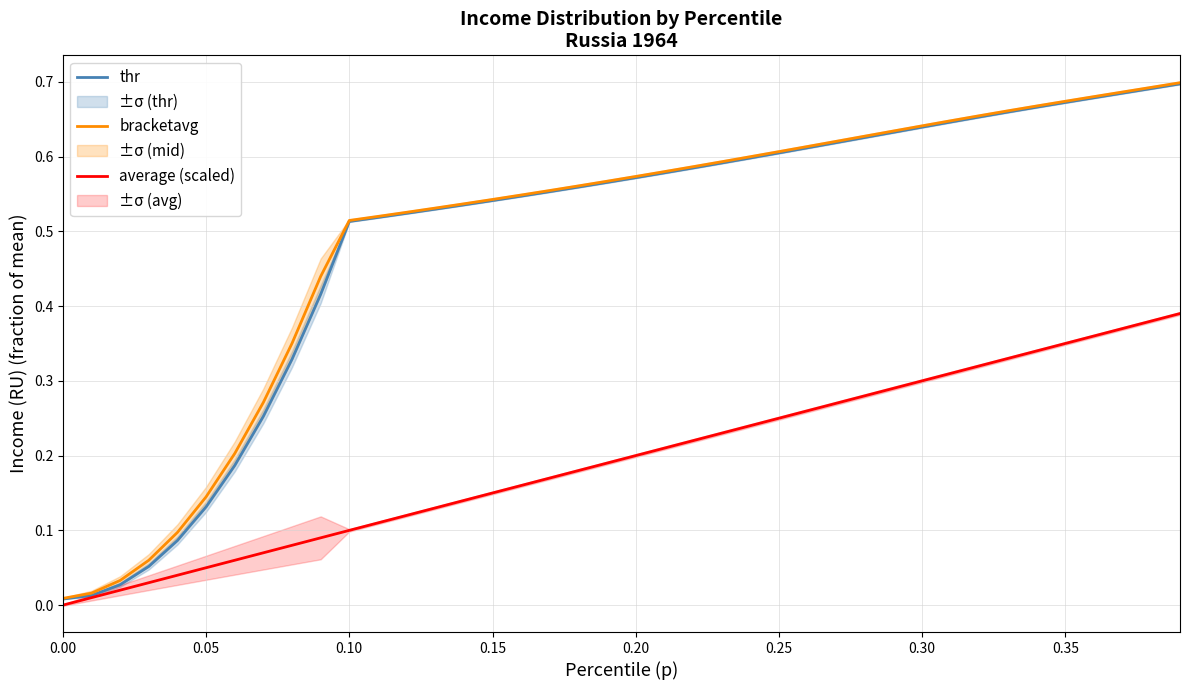

True or false: bracketavg and thr cross at least once.

False